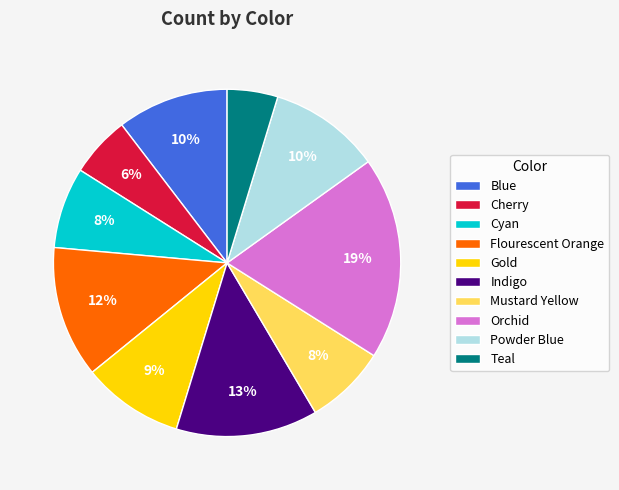

Count the number of slices in the pie.

10